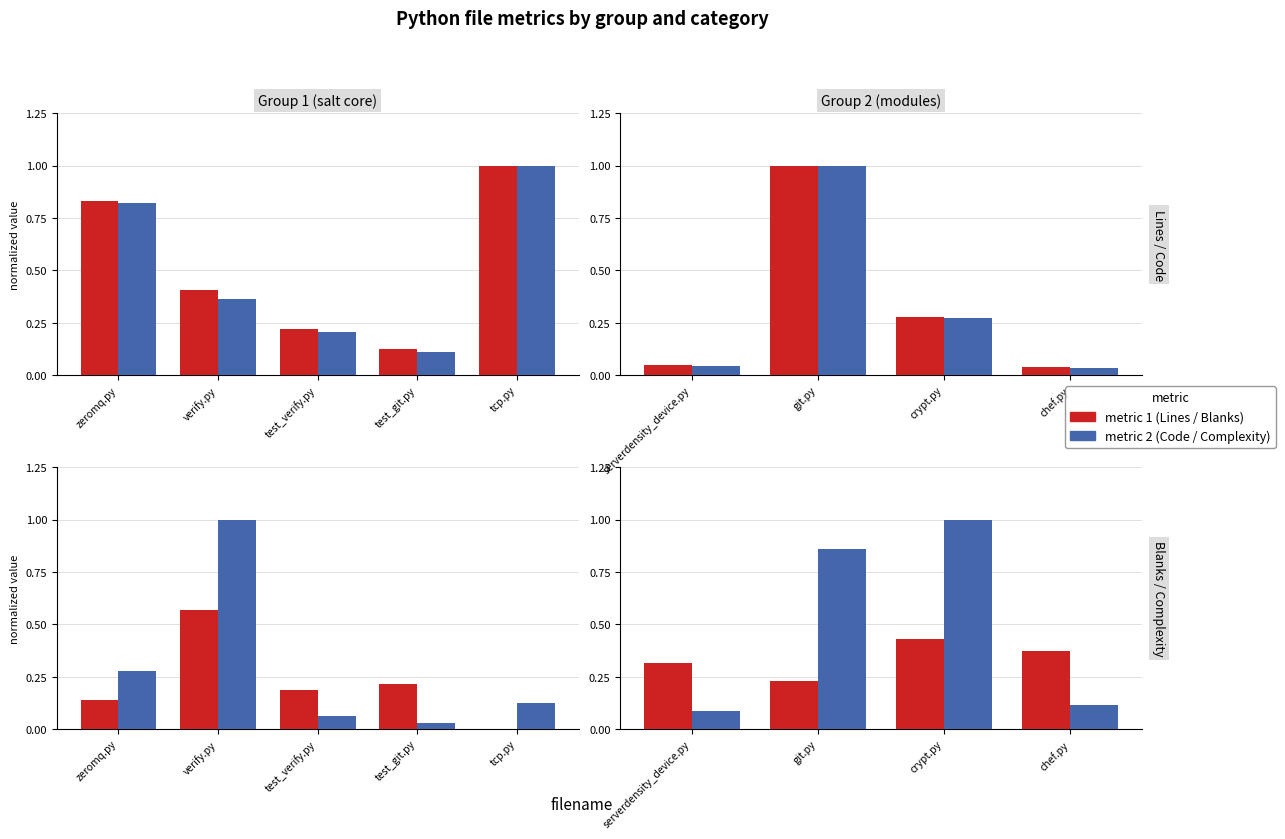

At which category is the sum across all series the highest?

git.py